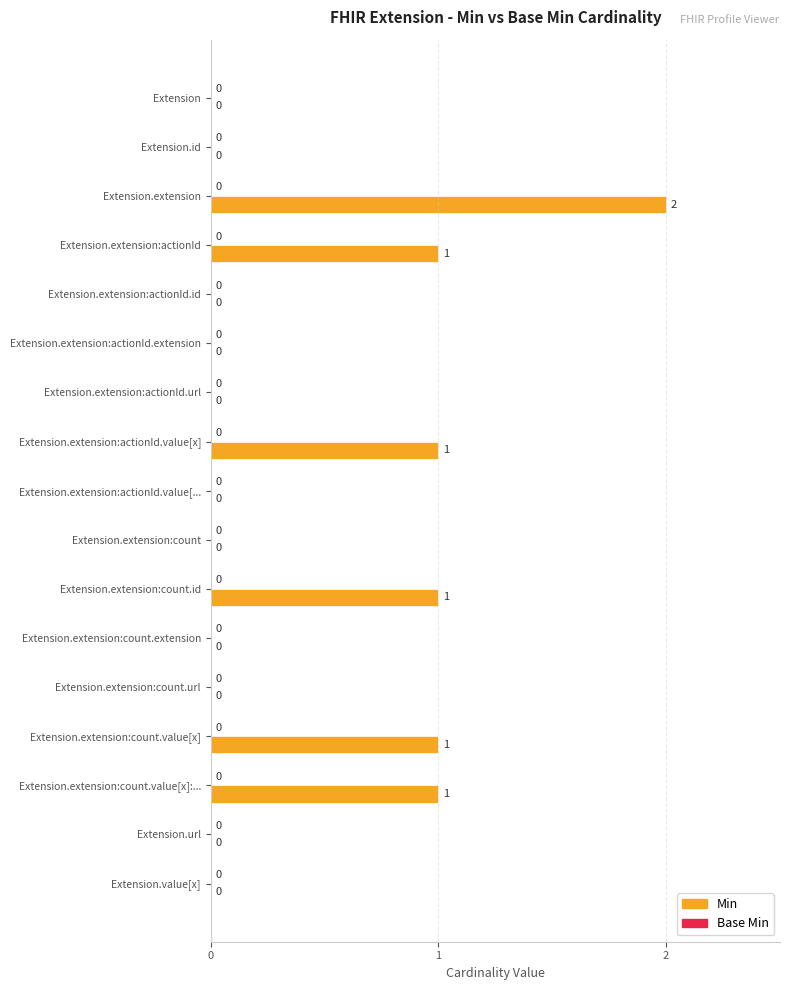

True or false: the data shows 1 at Extension.extension:count.url.

False